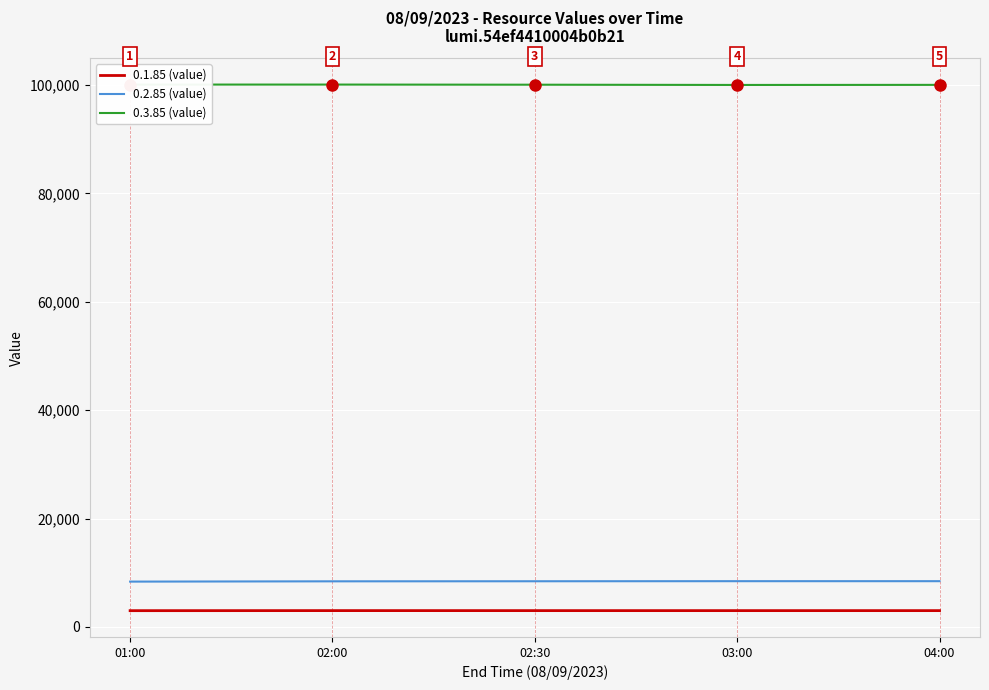

What is the label of the 2nd point from the right?

03:00